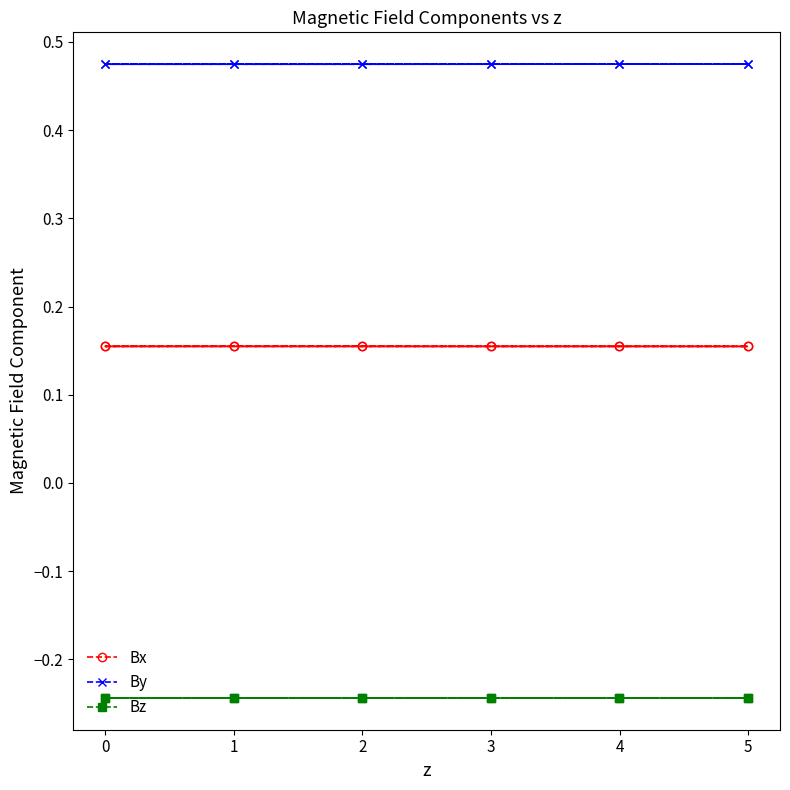

Rank the series by their maximum value, from highest to lowest.

By, Bx, Bz